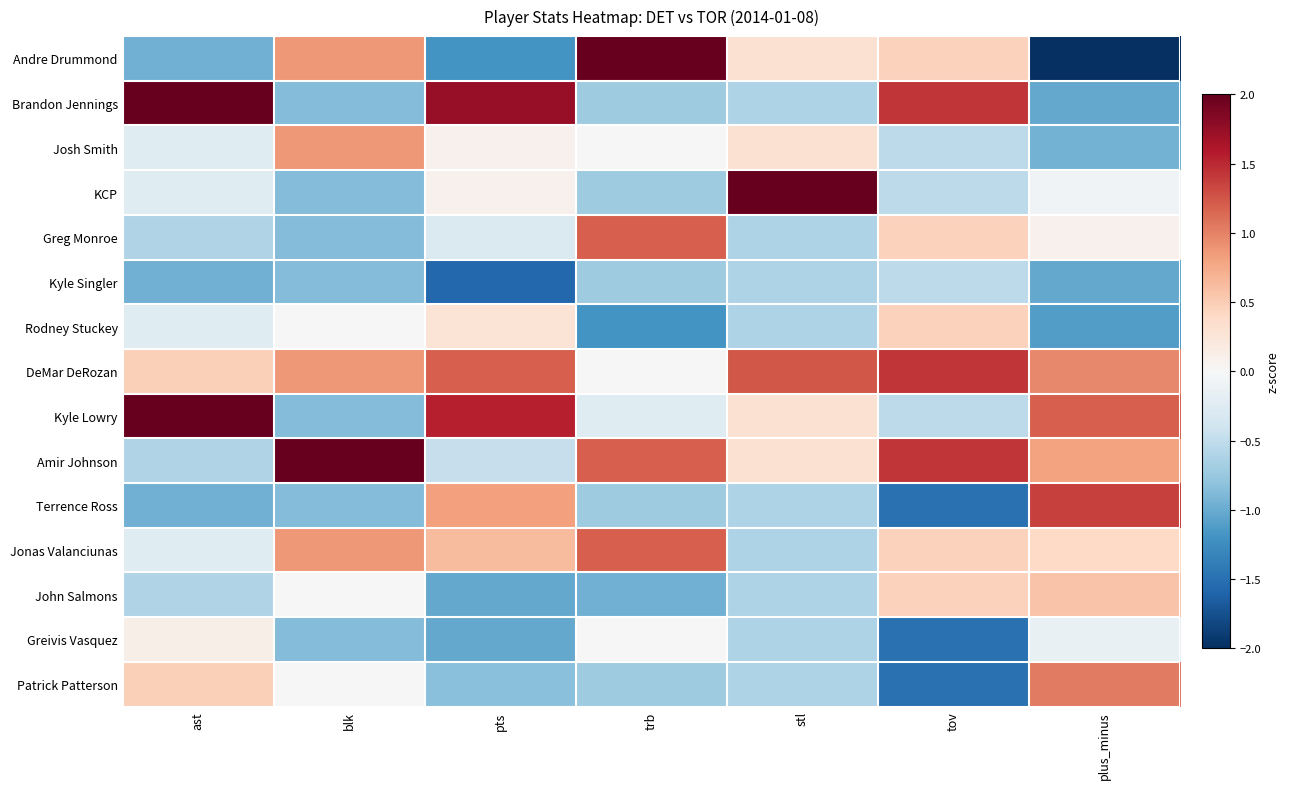

What is the difference between the highest and lowest values at pts?

3.3